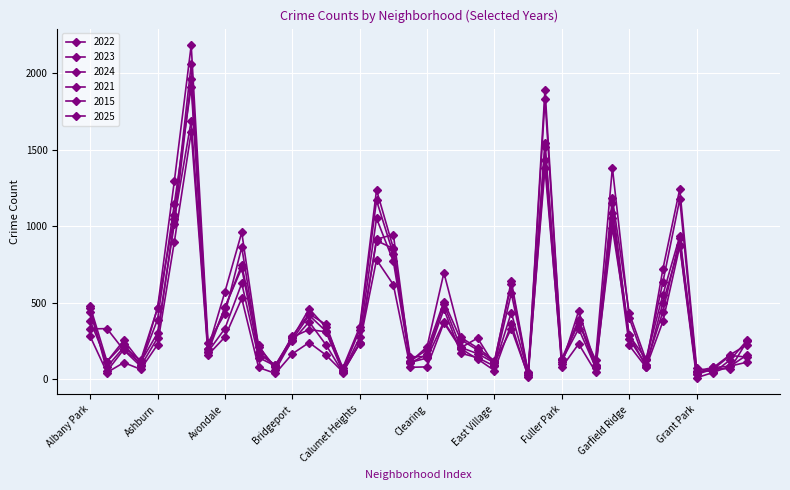

What is the minimum value for 2022?

35